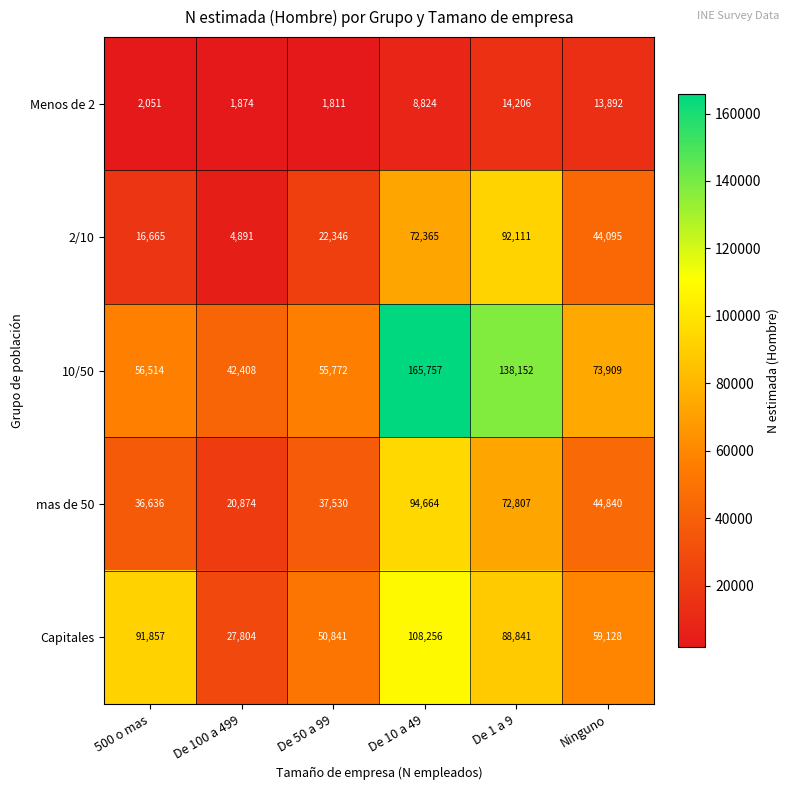

What is the sum of the 2/10 values at De 50 a 99 and De 10 a 49?

94711